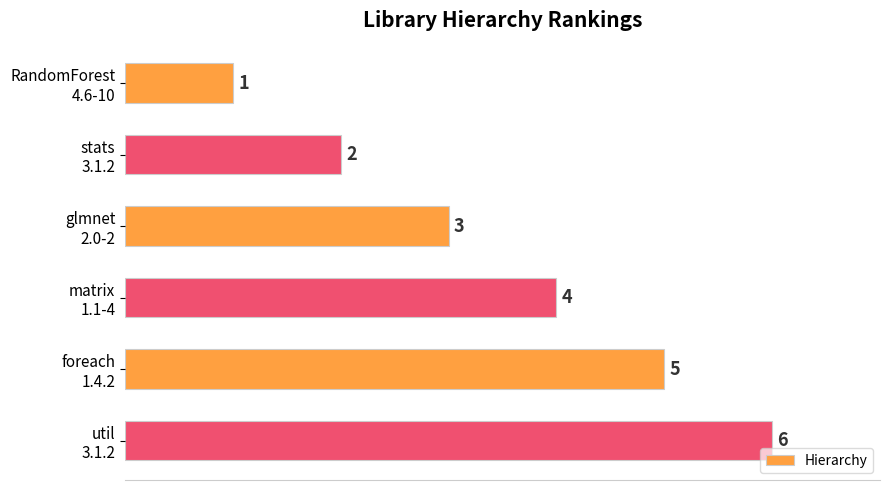

What is the value of the 5th bar from the top?

5